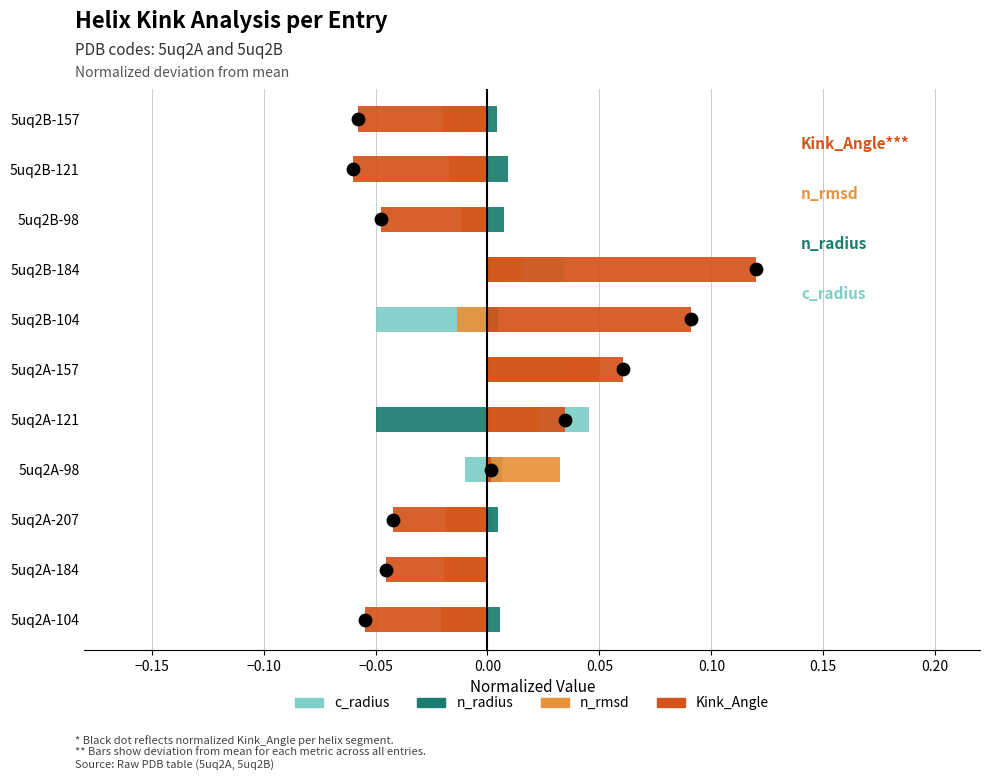

What are all the series names shown in the legend?

c_radius, n_radius, n_rmsd, Kink_Angle